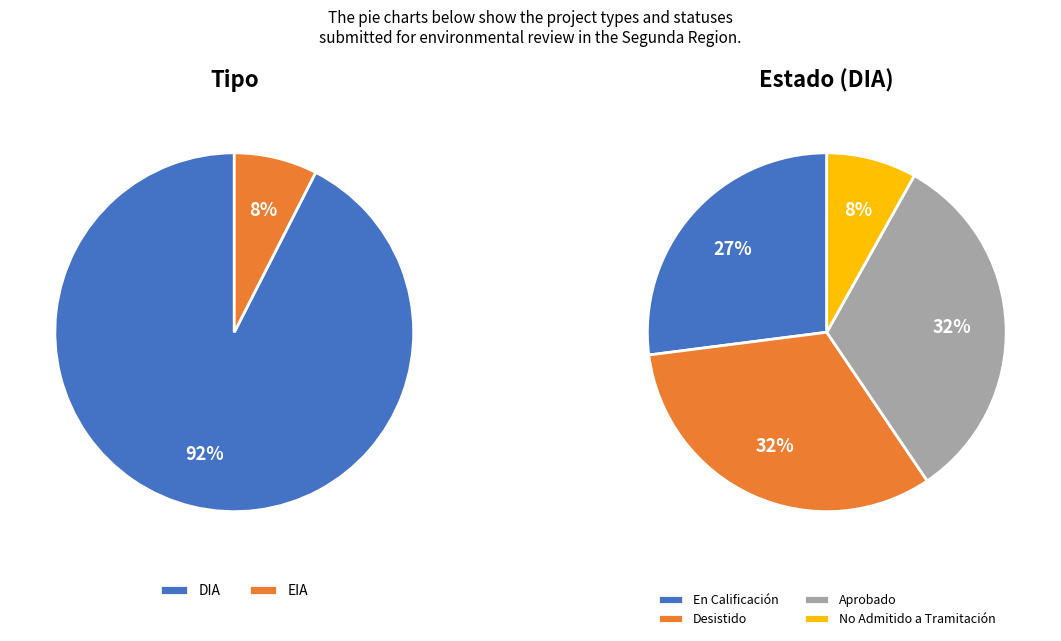

How many slices are in this pie chart?

2